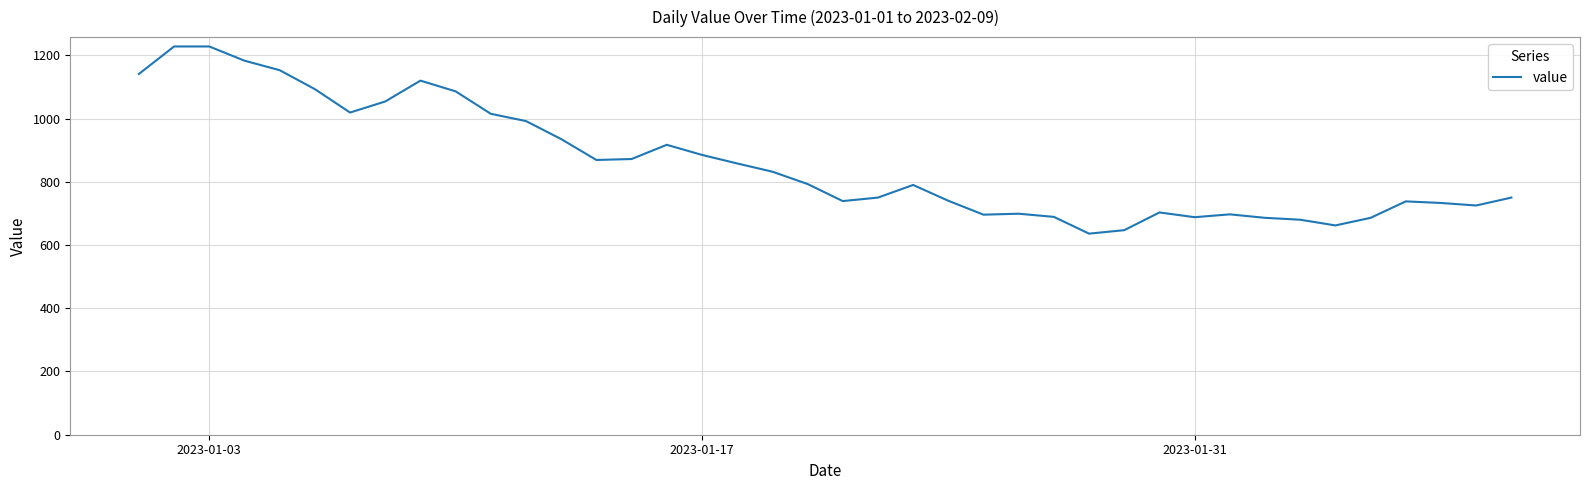

What is the smallest value displayed?

636